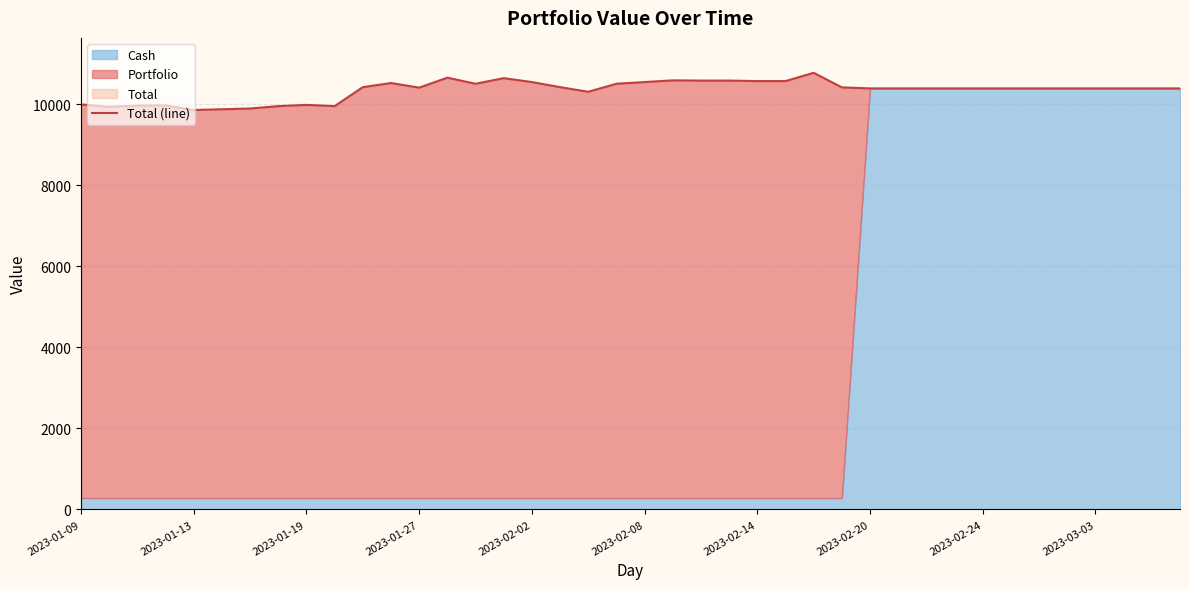

What is the value of the 11th point from the left?

10425.6